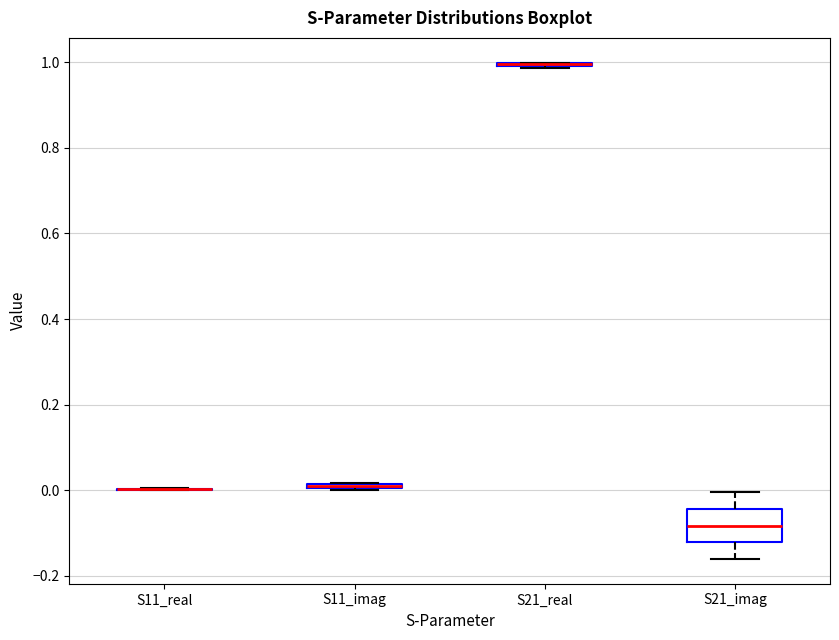

Which box is the tallest, from its lower edge to its upper edge?

S21_imag